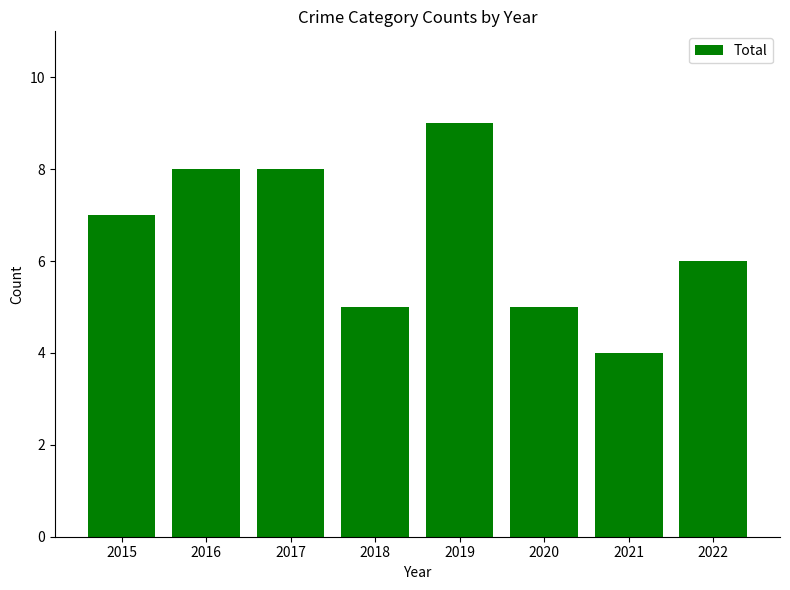

Which category has the highest value across all series?

2019